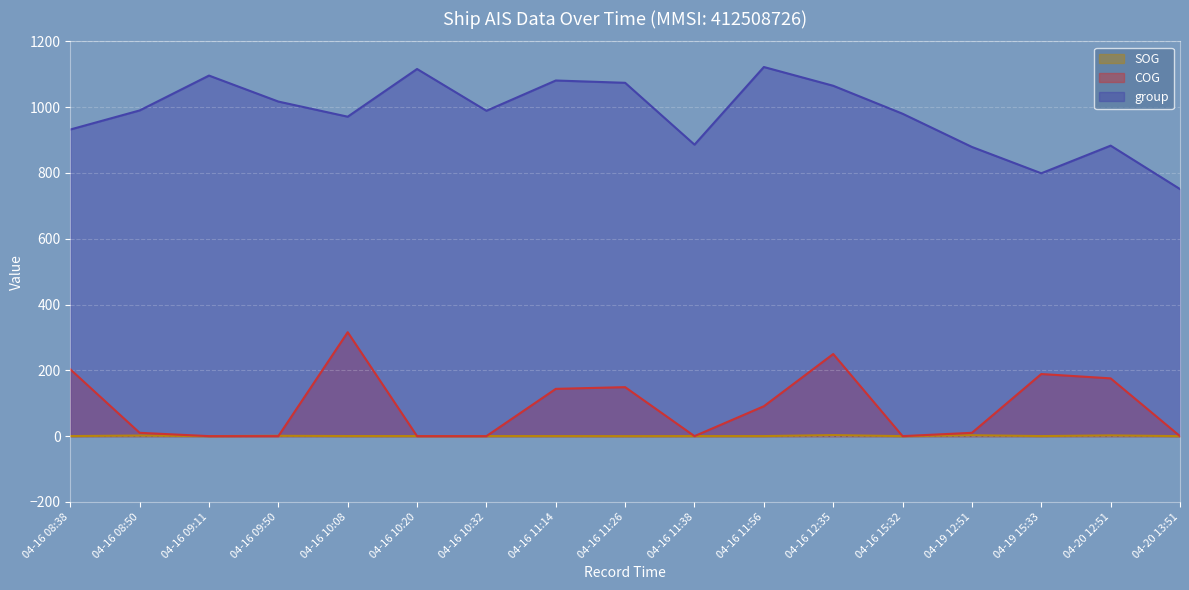

How many data points in group are less than 989?

8